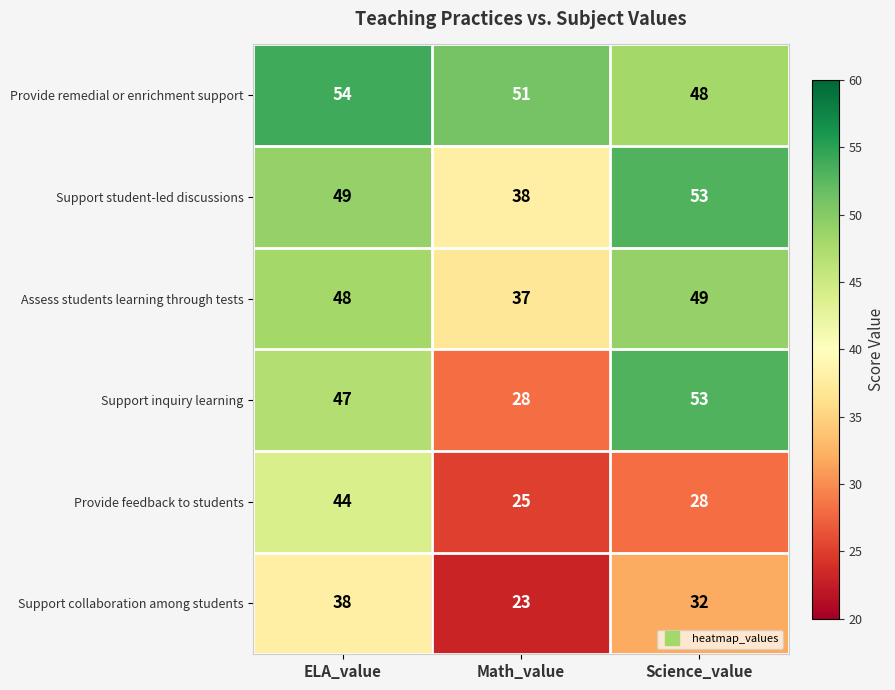

Which category has the lowest value across all series?

Math_value